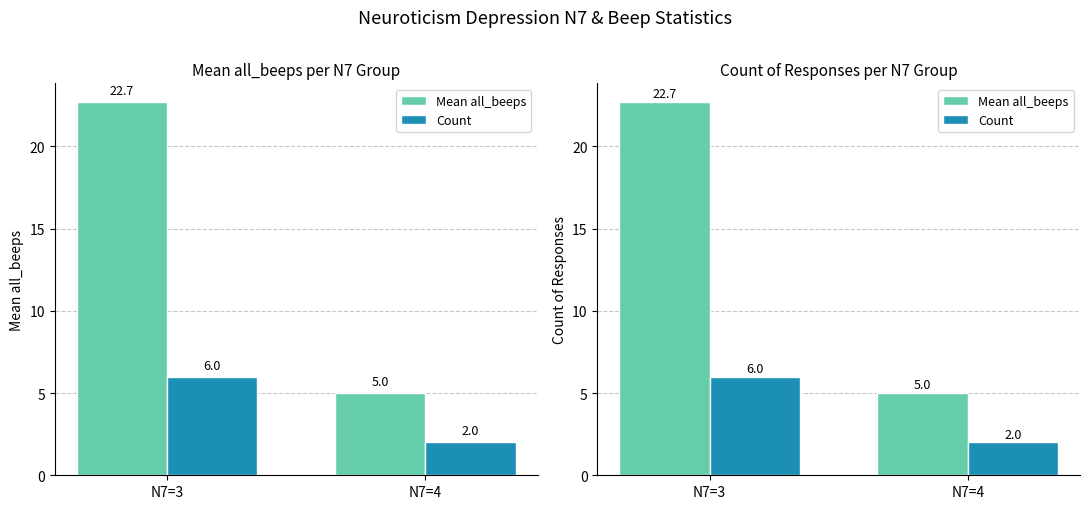

What is the smallest value displayed?

2.0